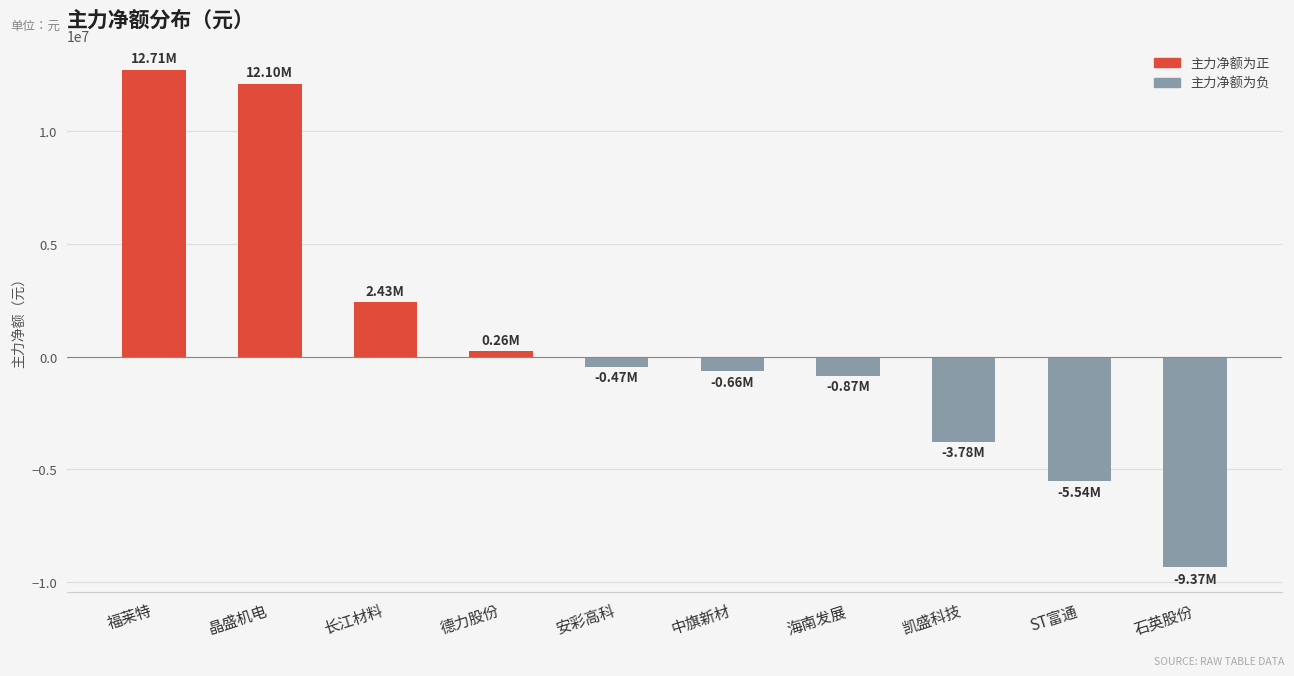

What is the change in value from 长江材料 to 海南发展?

-3298880